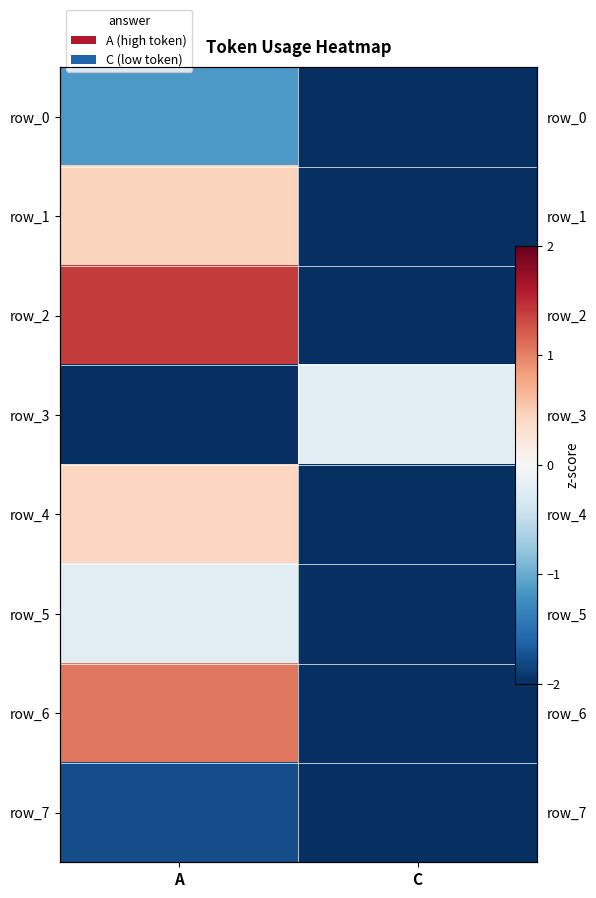

Where does the row_1 series first go above 0?

A